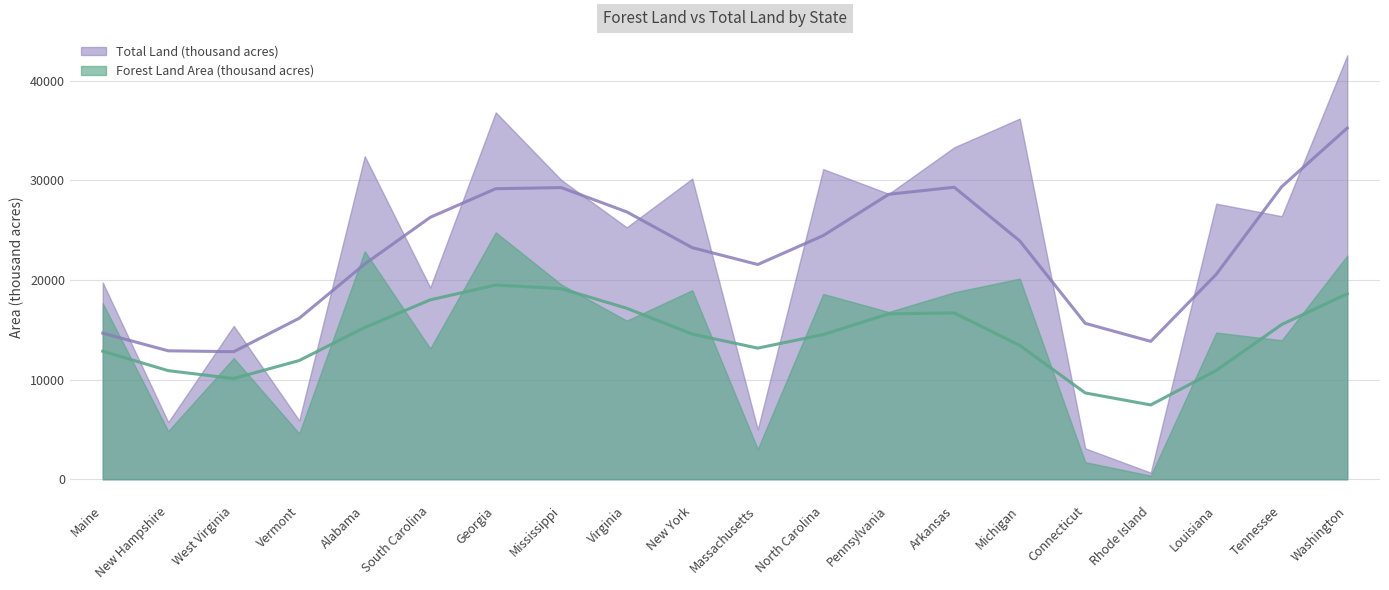

Which has a higher value, Arkansas or West Virginia?

Arkansas